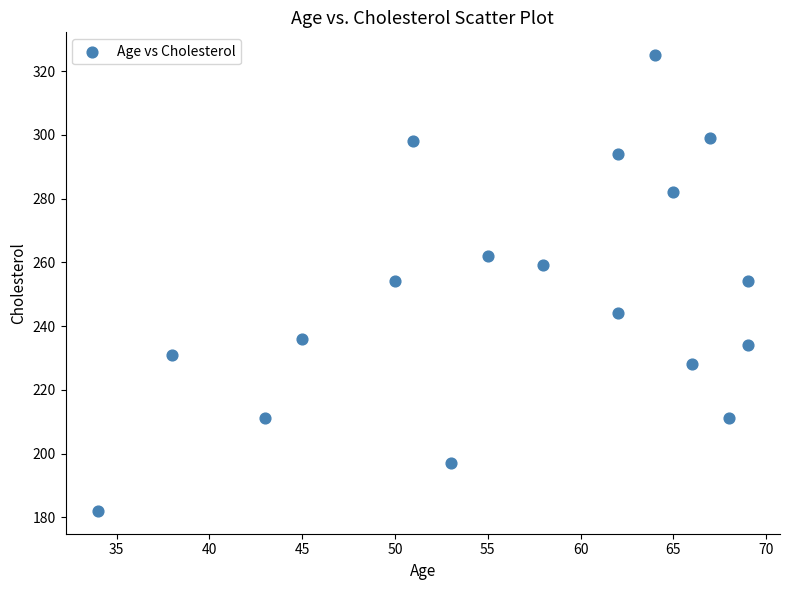

What is the range of Y values (max minus min)?

143